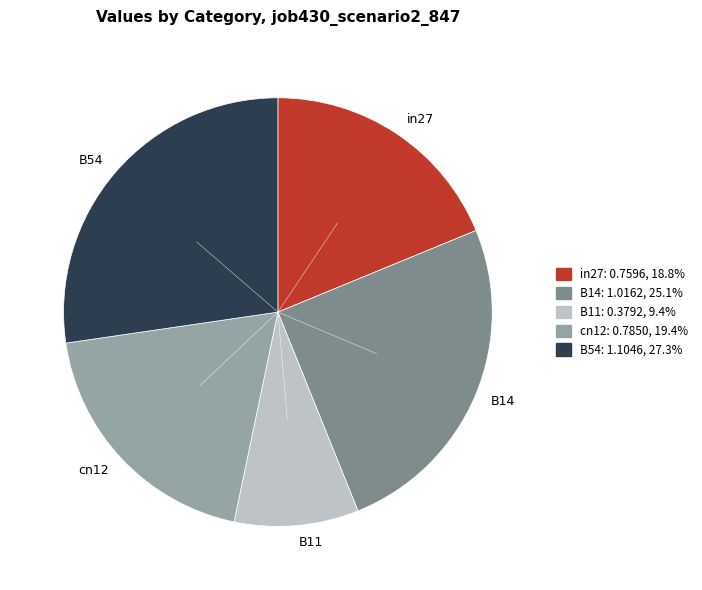

Does any single category account for the majority?

No